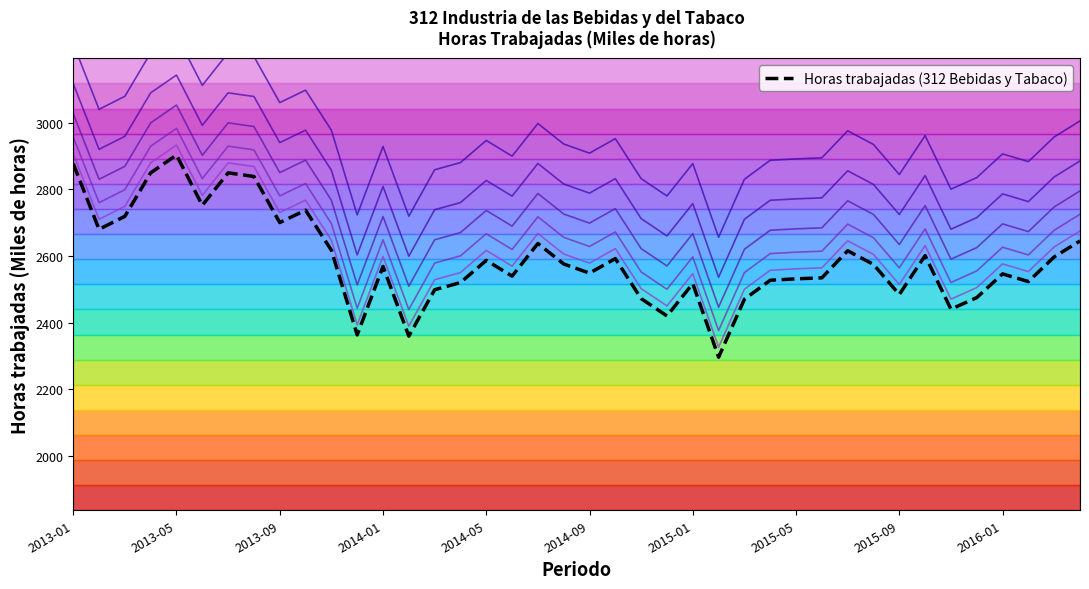

What is the highest value of the Horas trabajadas (312 Bebidas y Tabaco) series?

2902.7